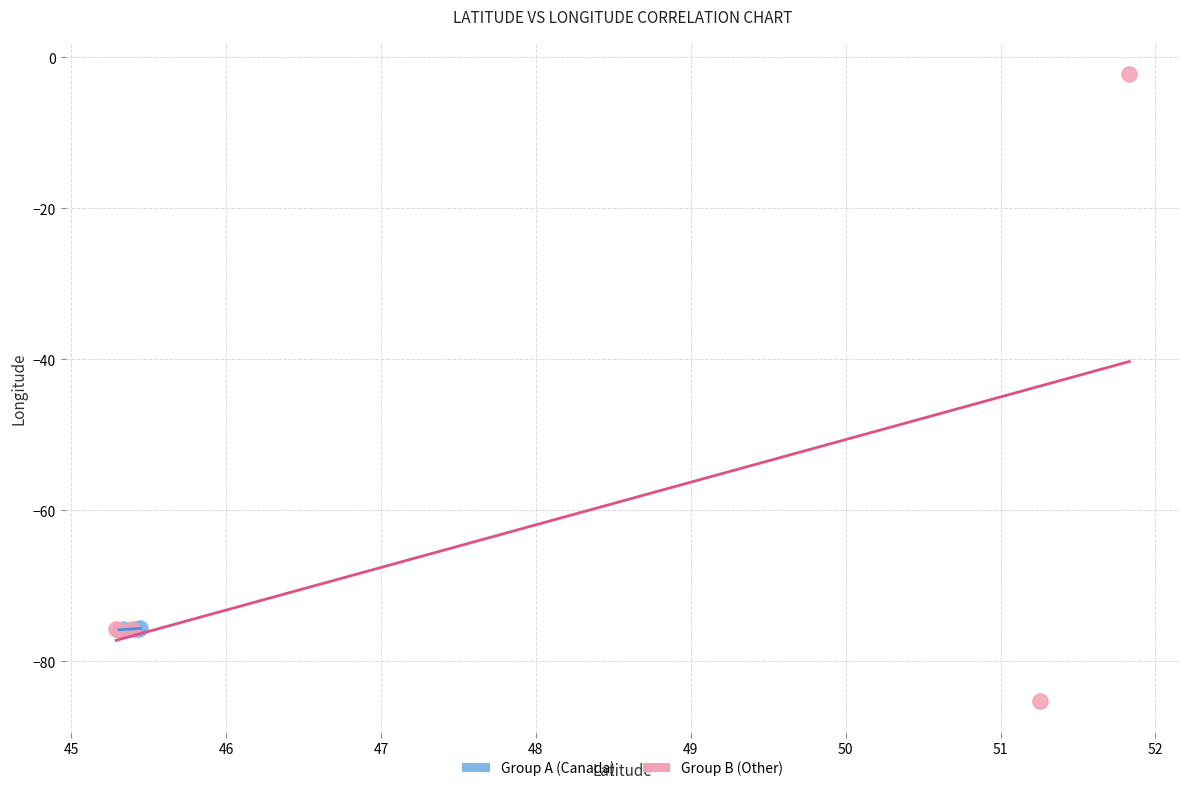

Which series has the largest Y range (max minus min)?

Group B (Other)